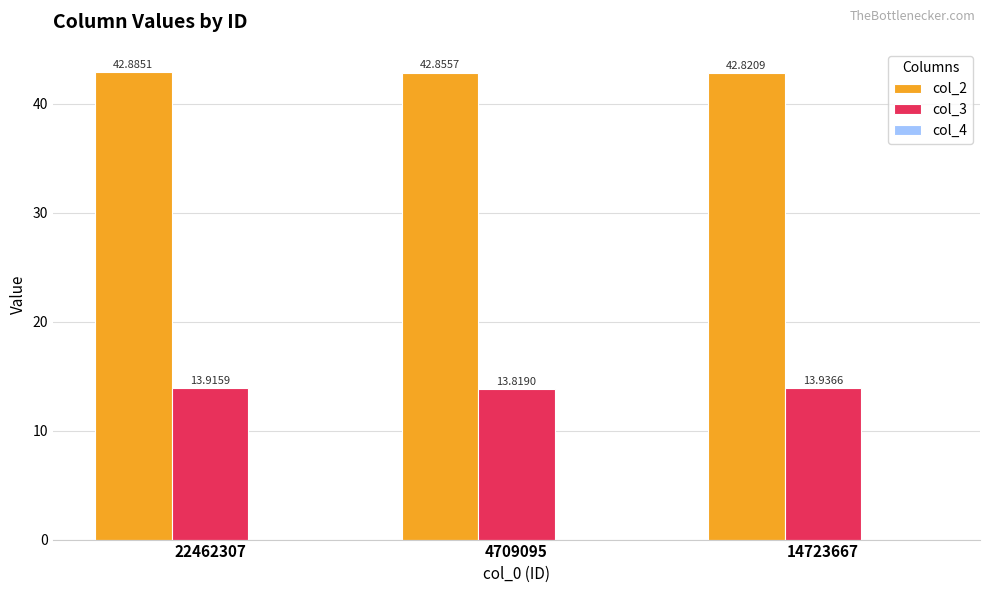

Are the bars grouped side by side (vs. stacked)?

Yes